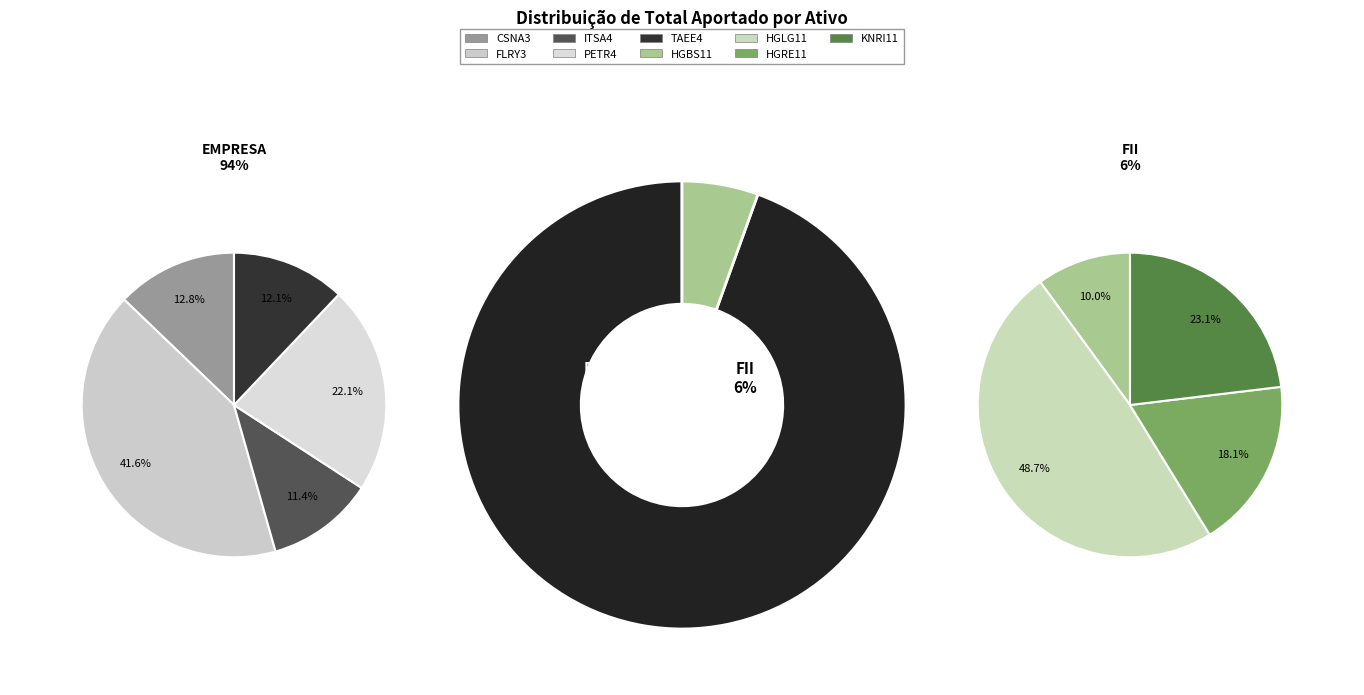

How much of the chart is everything except HGLG11?

97.3%